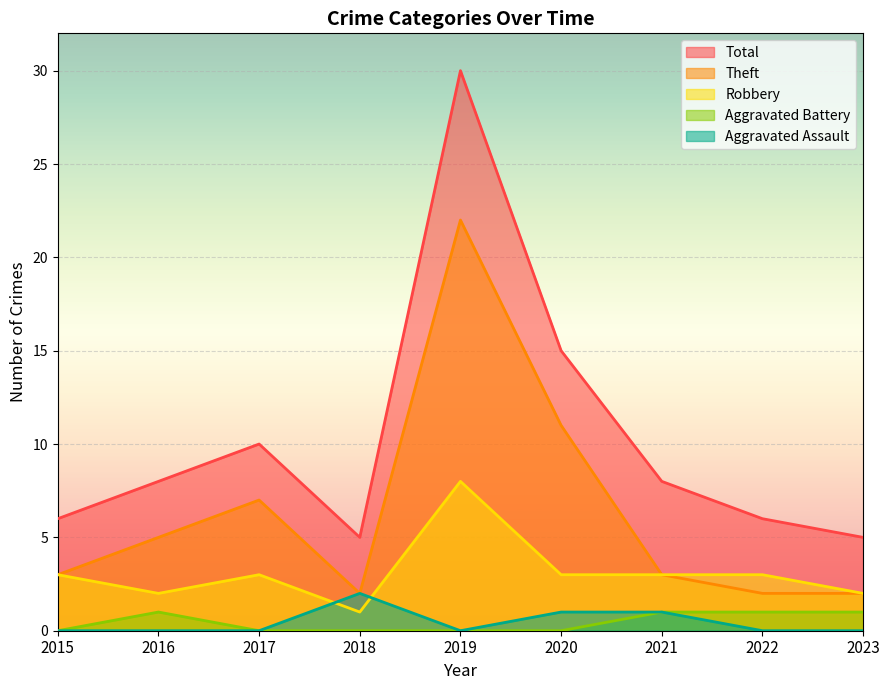

Between 2019 and 2020, which series saw the biggest shift?

Total